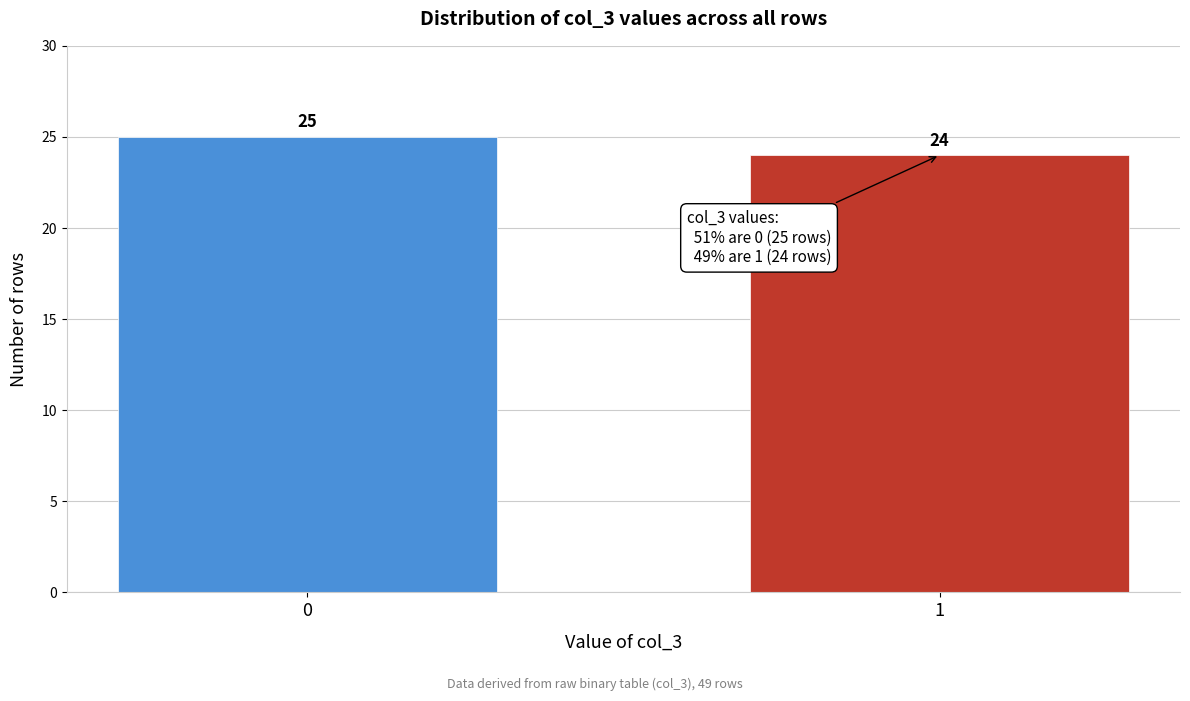

Reading left to right, what are all the values shown in this chart?

0=25	1=24